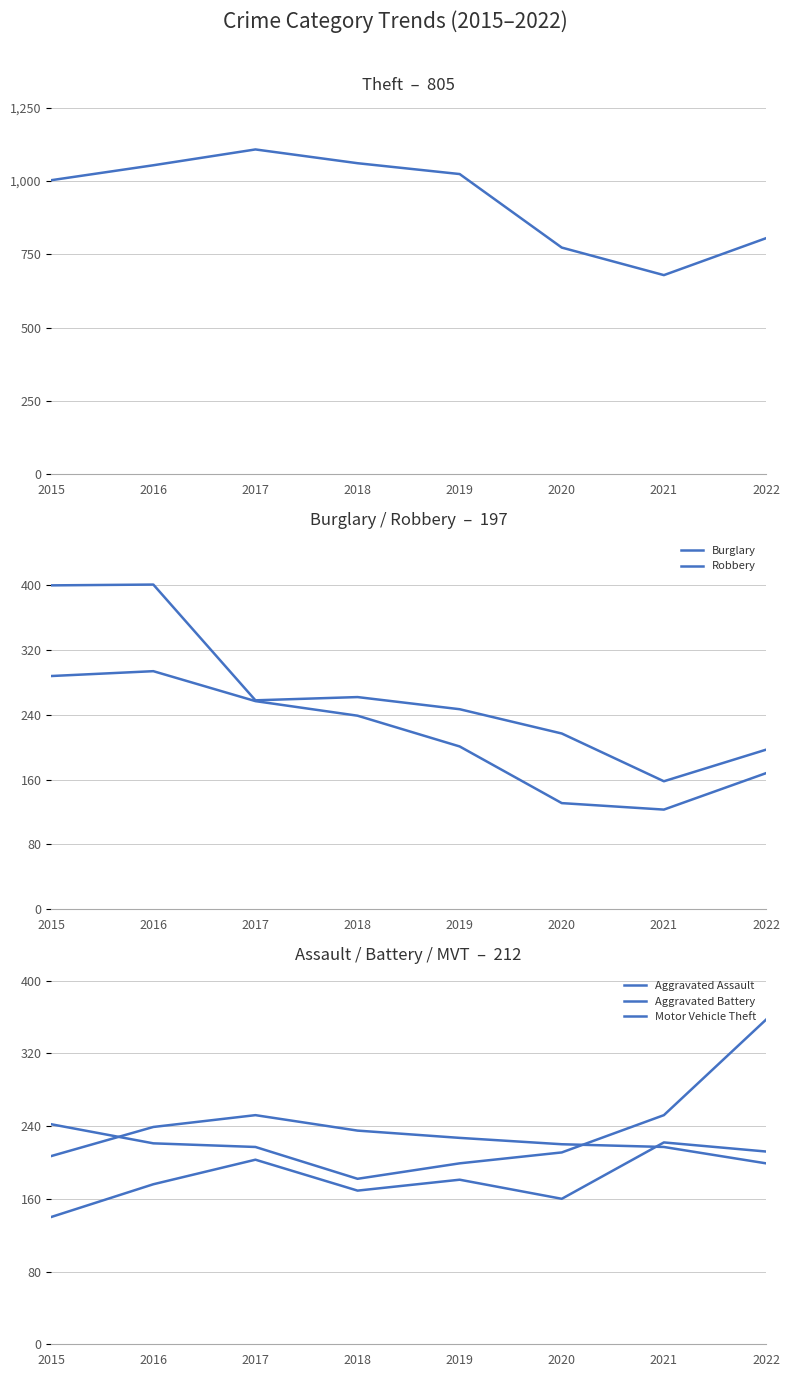

At which category does Robbery reach its first local valley?

2021